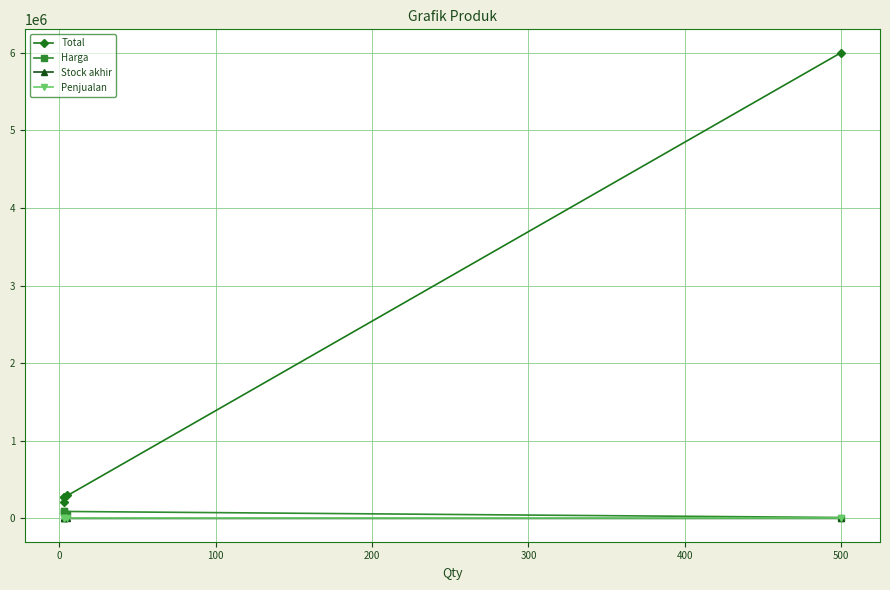

Which series has the largest total across all categories?

Total